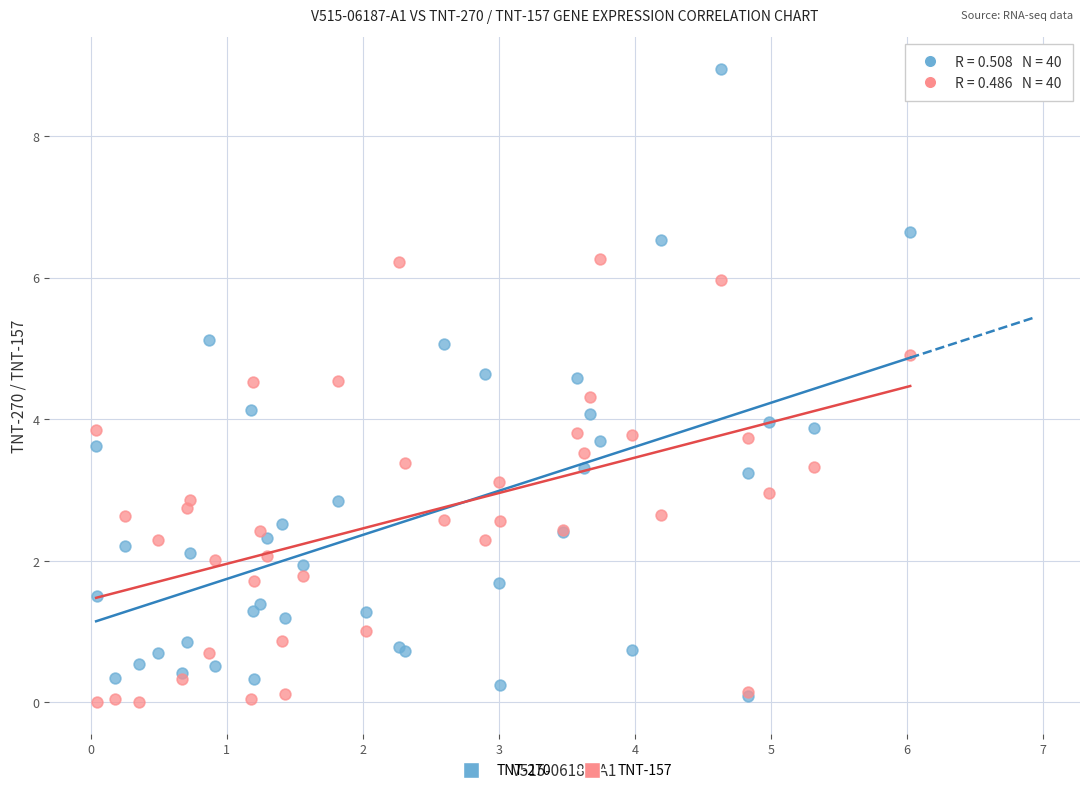

Which series has the widest spread of Y values?

TNT-270